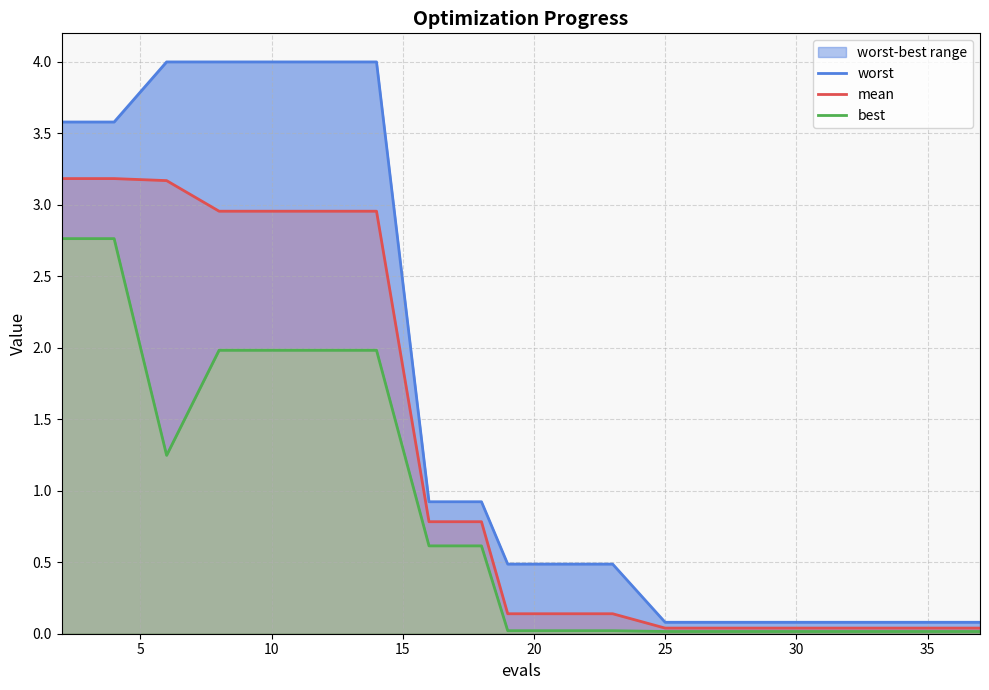

What is the label of the 19th point from the left?

35